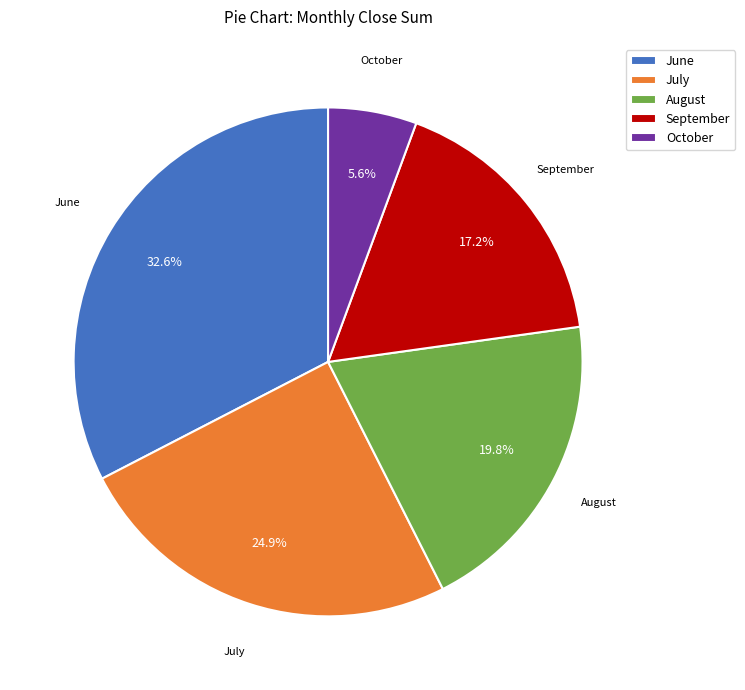

Does any single category account for the majority?

No